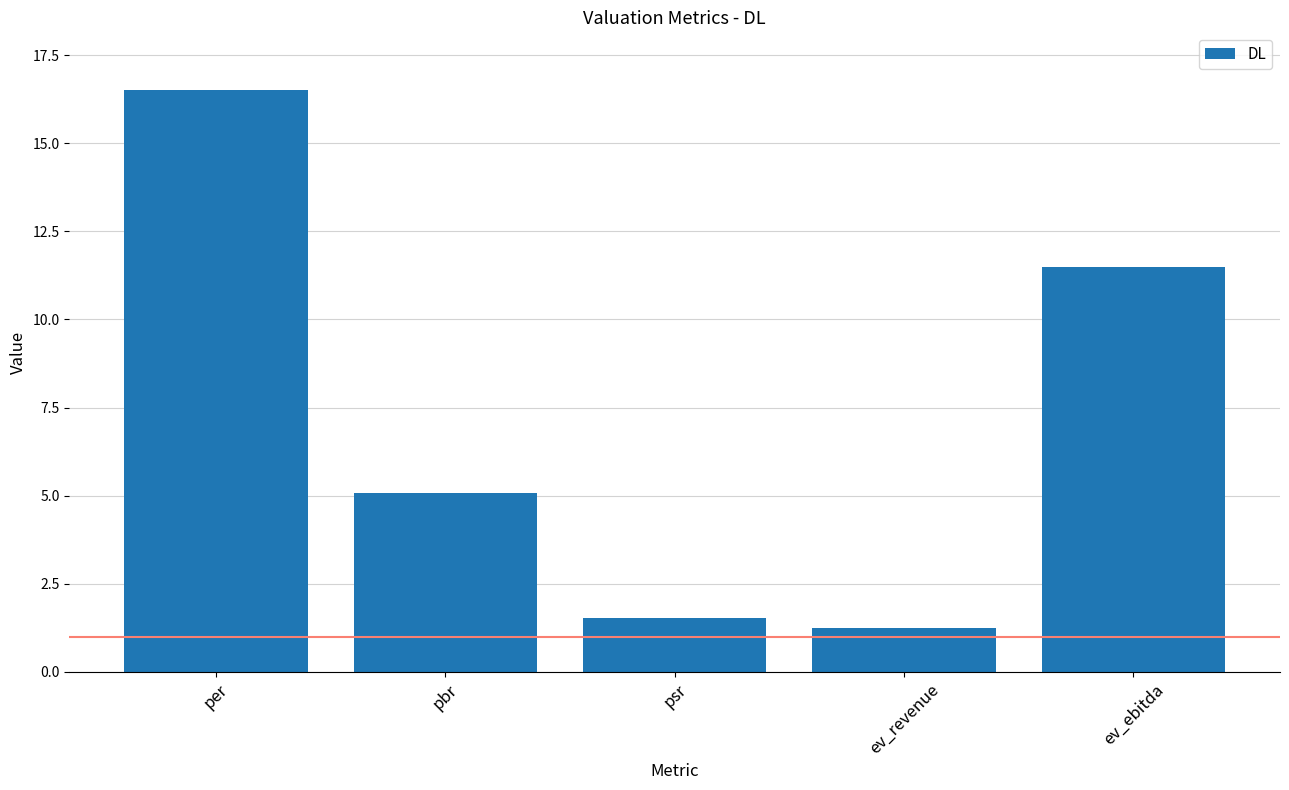

True or false: the data shows 3.0 at ev_ebitda.

False